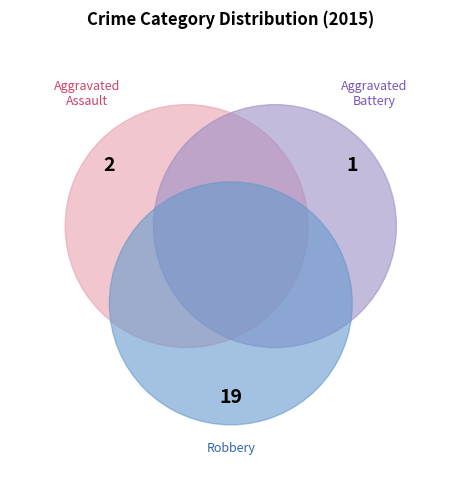

What percentage is the Aggravated Battery slice, to the nearest percent?

5%